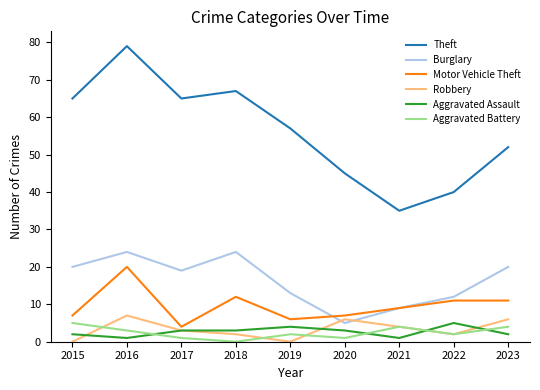

Is this an area chart (filled region under the line)?

No